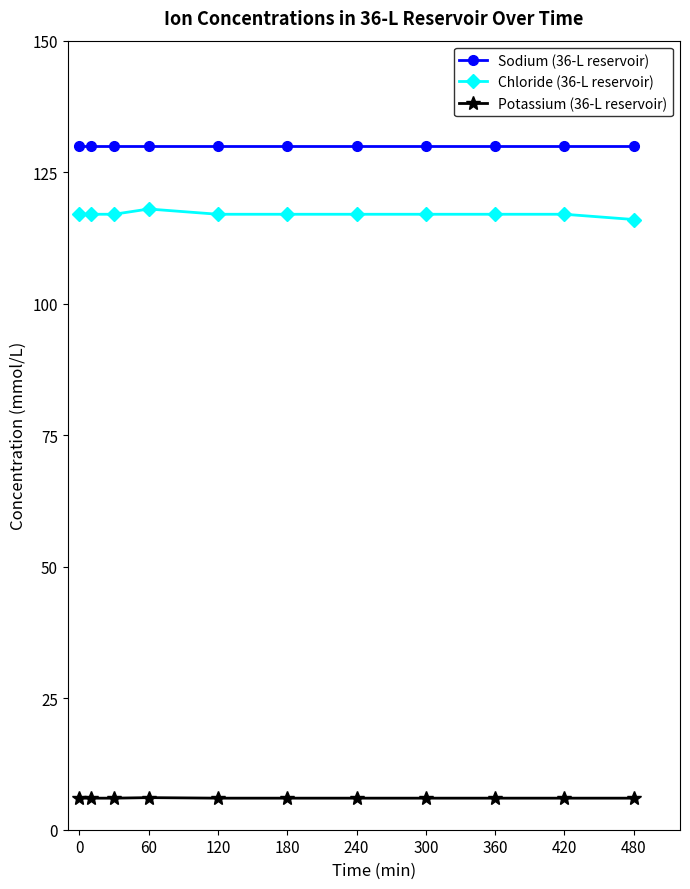

How many lines are shown in the chart?

3